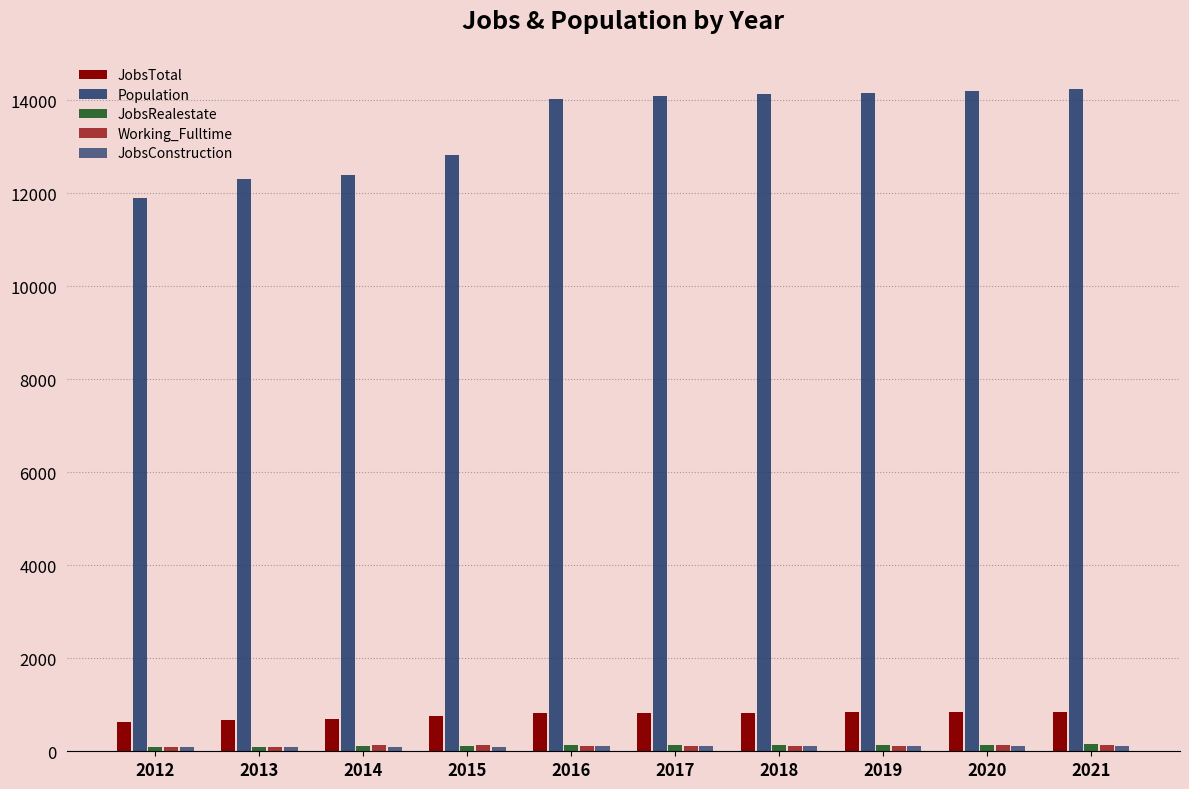

List the labels in order of Population value, smallest first.

2012, 2013, 2014, 2015, 2016, 2017, 2018, 2019, 2020, 2021